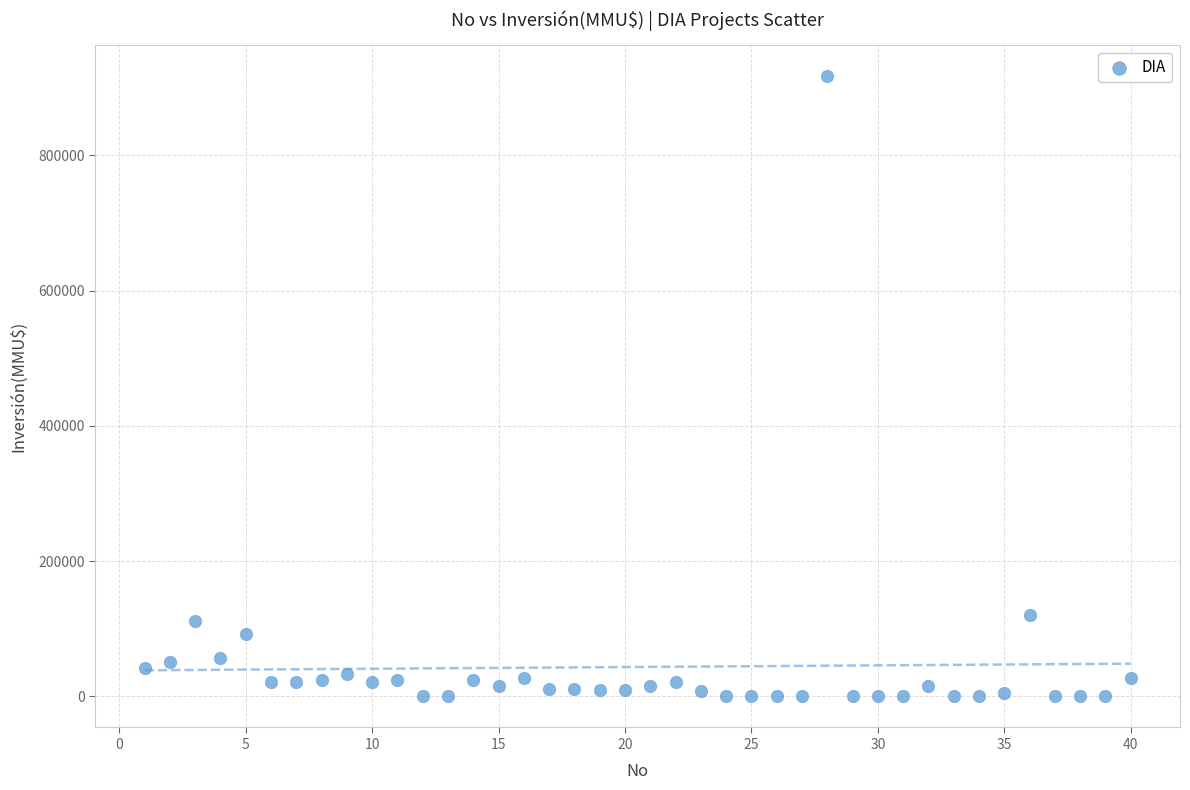

What is the range of Y values (max minus min)?

917000